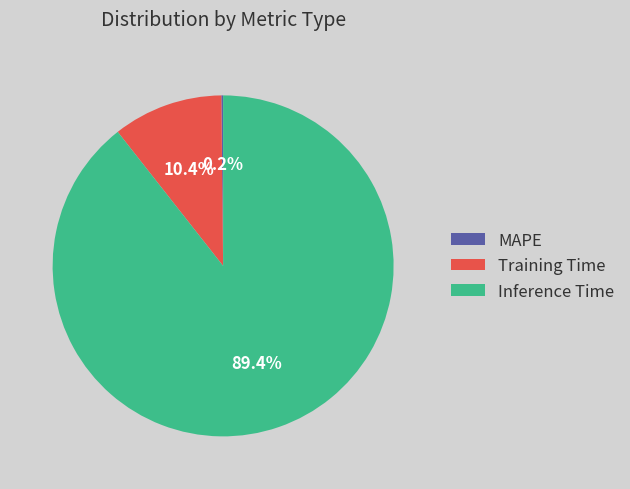

Is it true that Inference Time is 99% of the pie?

False